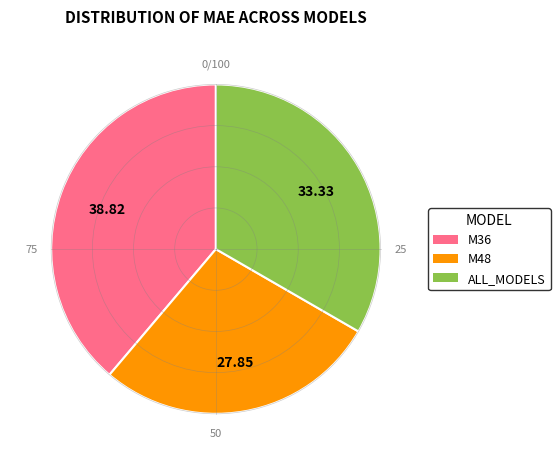

Which has a higher value, M48 or ALL_MODELS?

ALL_MODELS